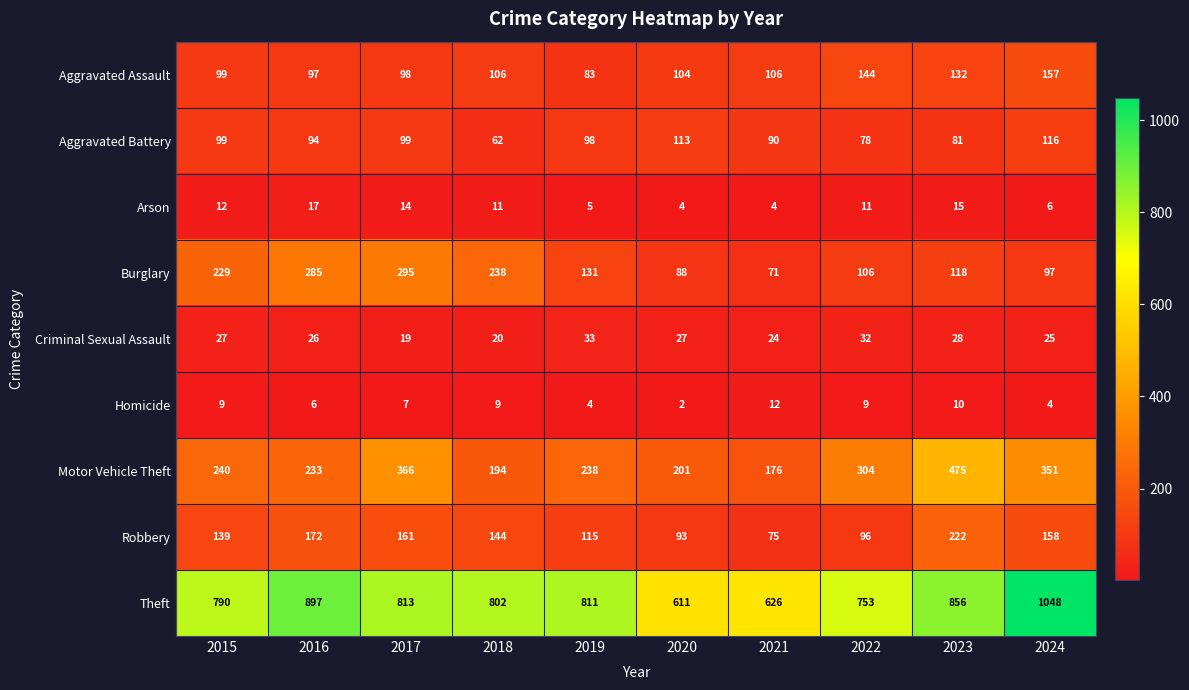

What is the total value across all series at 2022?

1533